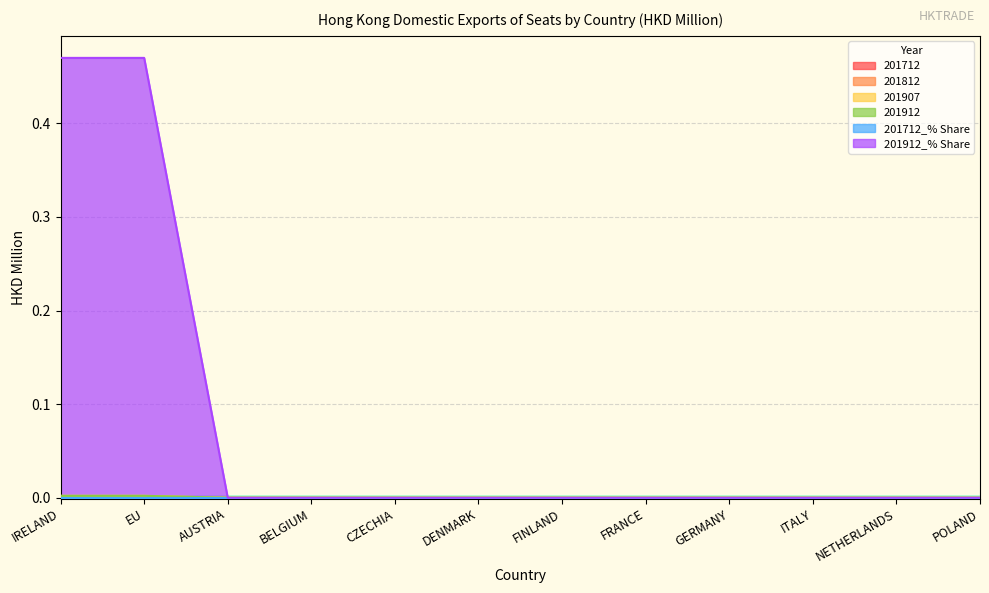

Which series has the largest total across all categories?

201912_% Share